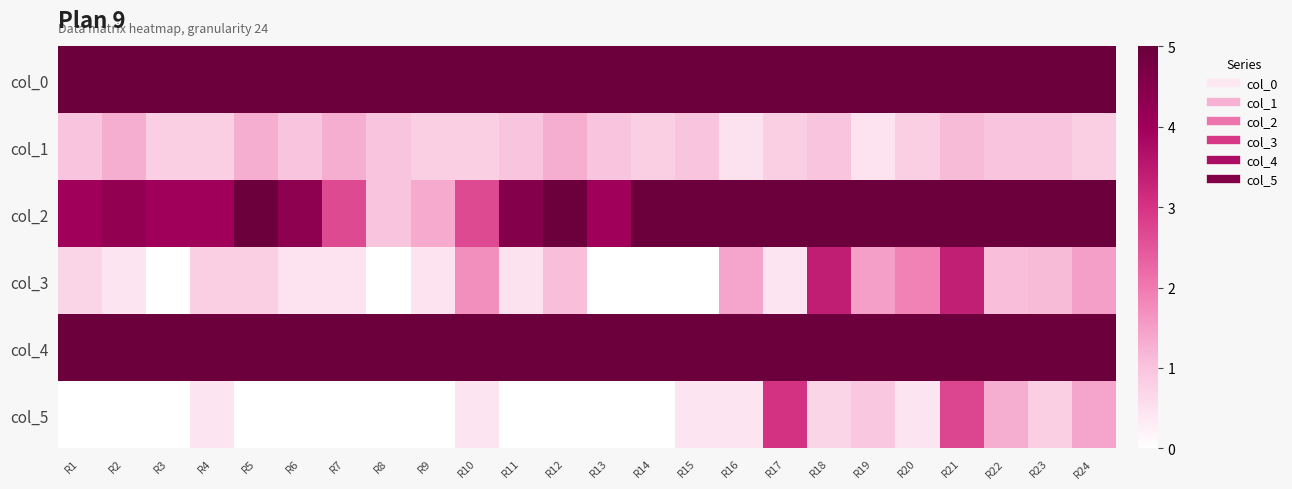

How many series are shown in this chart?

6